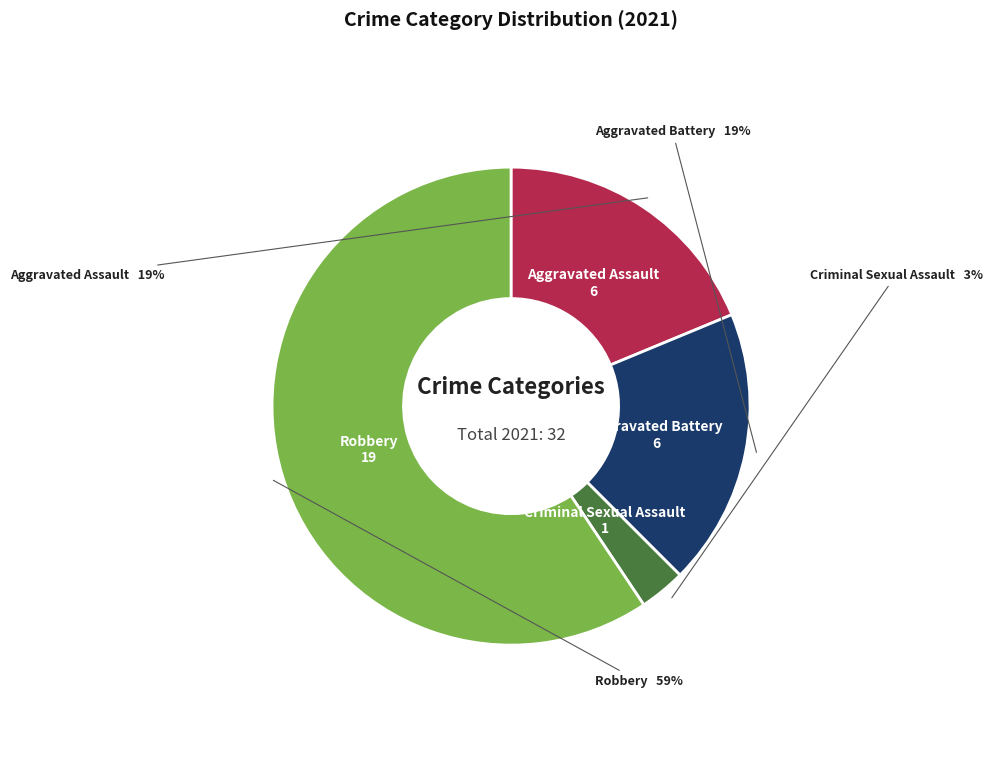

To the nearest percent, what is the average slice percentage?

25%